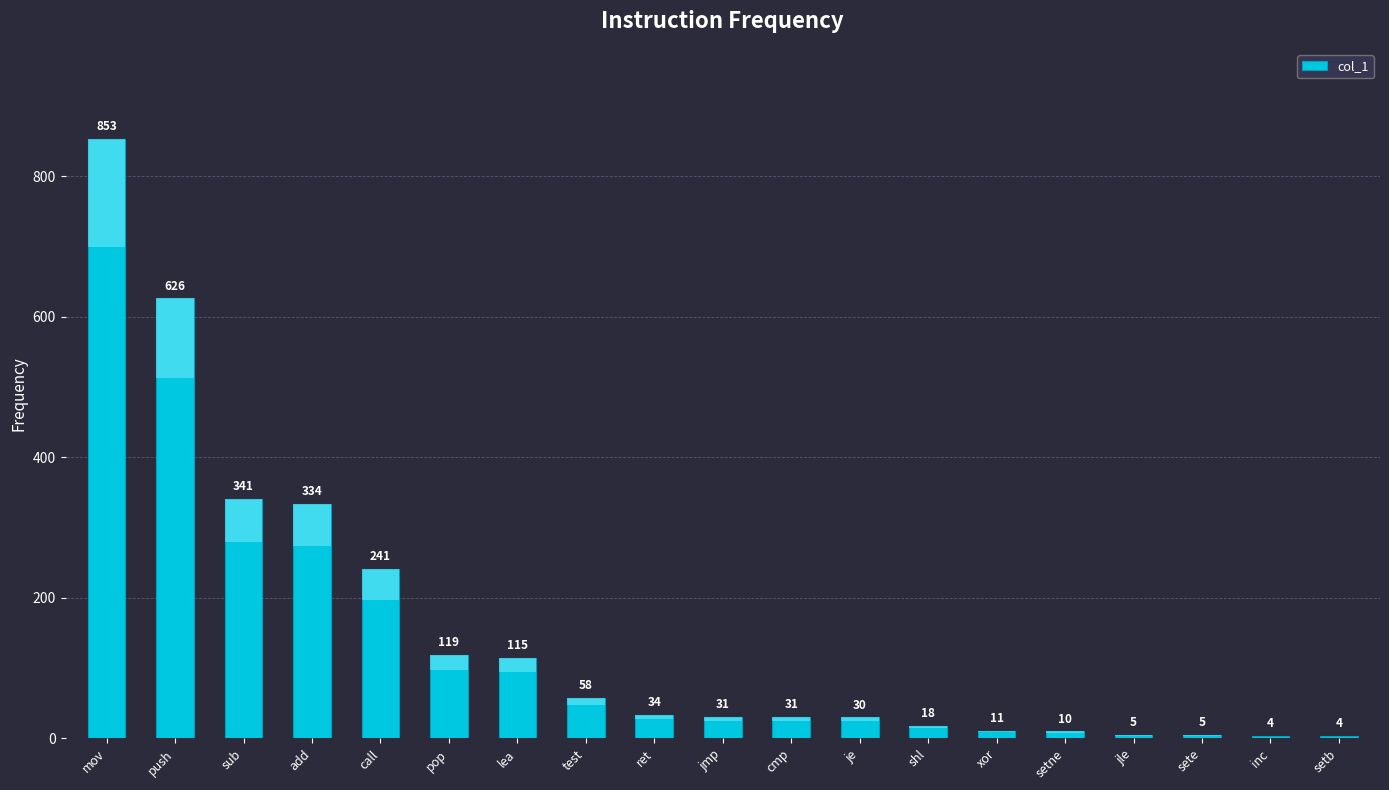

What is the average value?

151